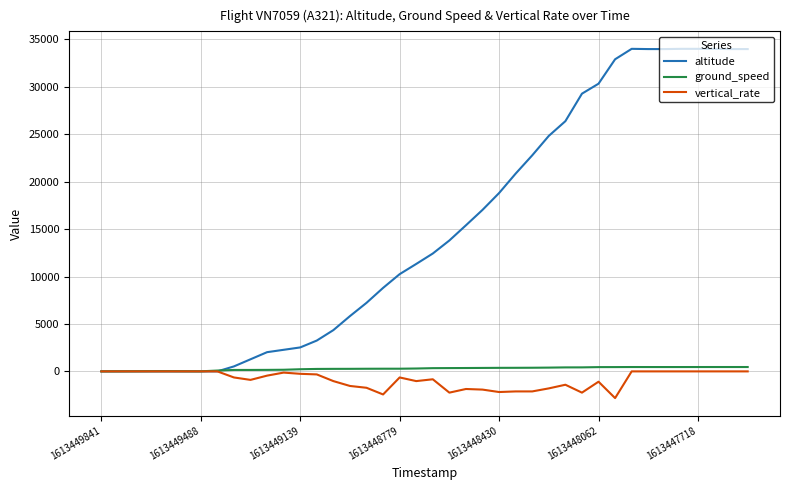

What is the minimum value shown in the chart?

-2816